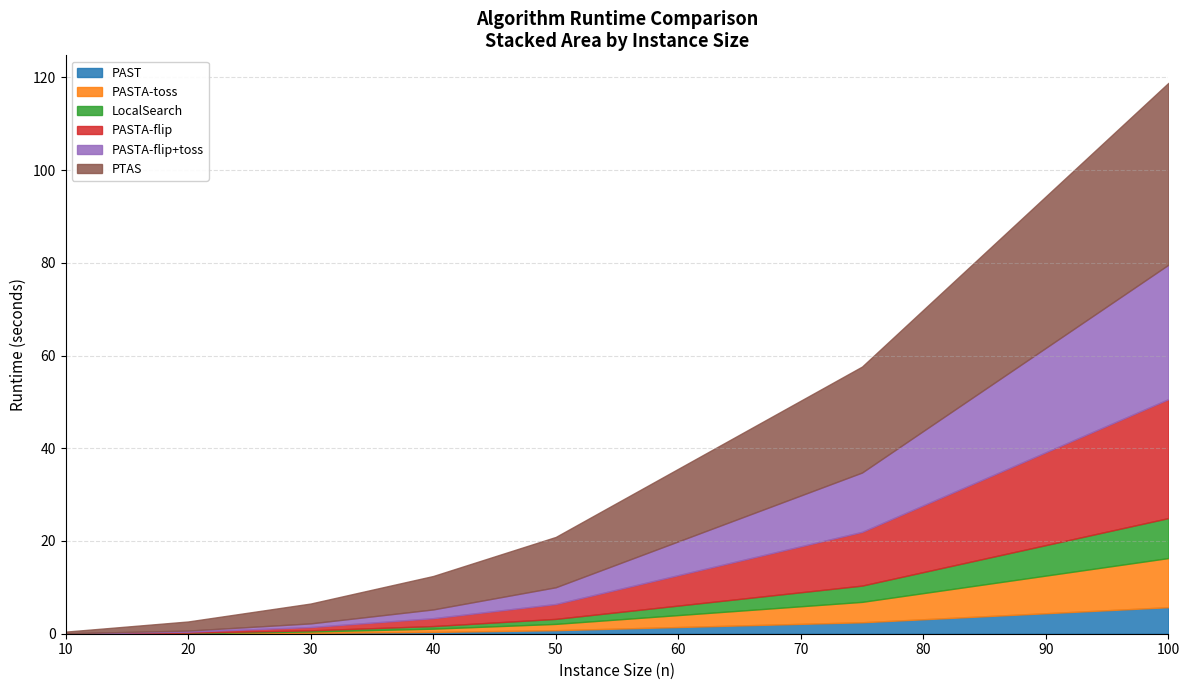

How many lines are shown in the chart?

6